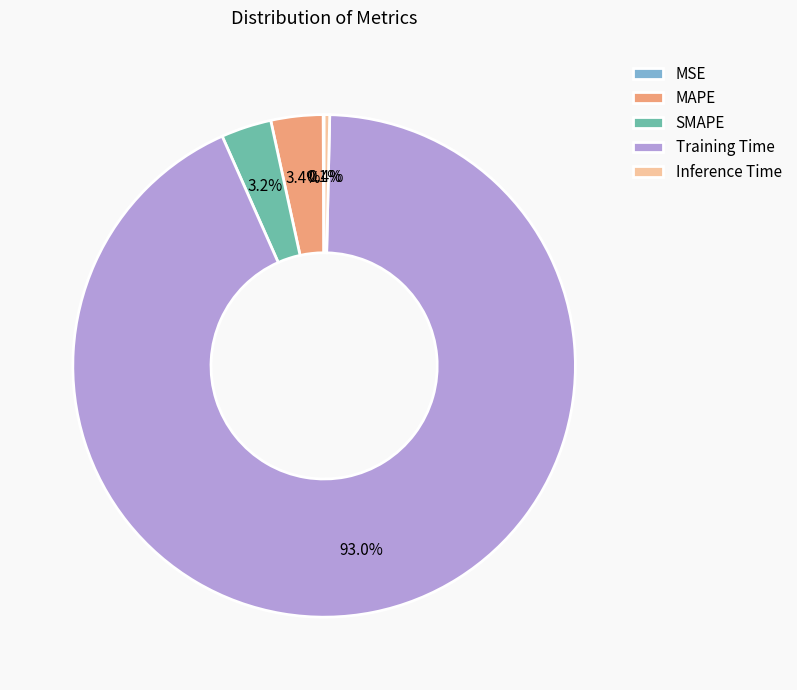

Is there a majority slice in this chart?

Yes